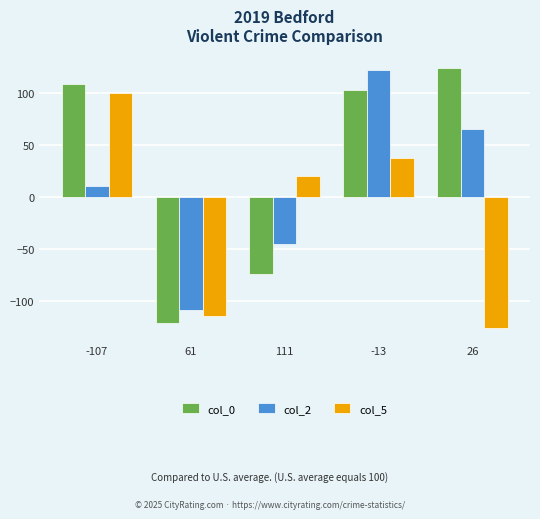

Which category has the lowest value across all series?

26